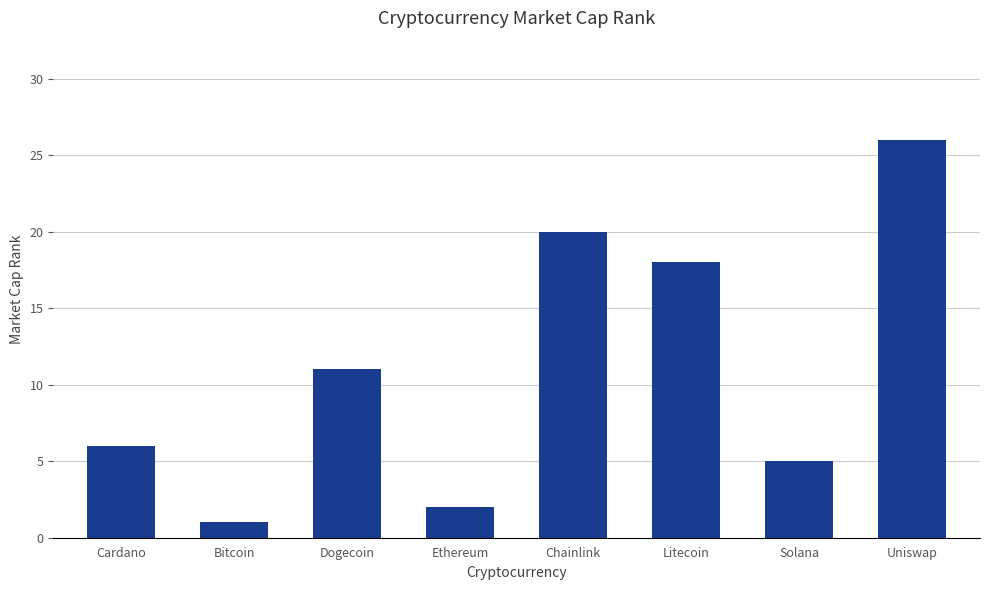

What is the greatest value displayed?

26